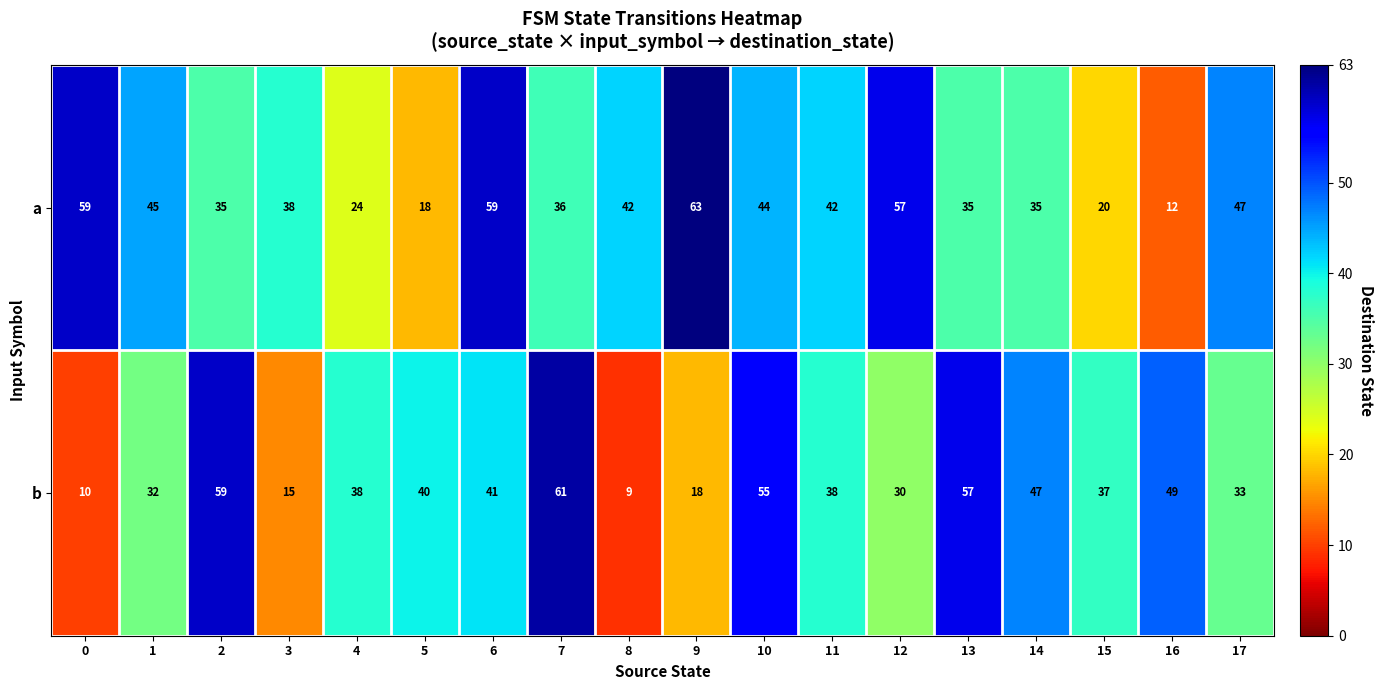

What is the approximate value of b at 9, to the nearest 5?

20